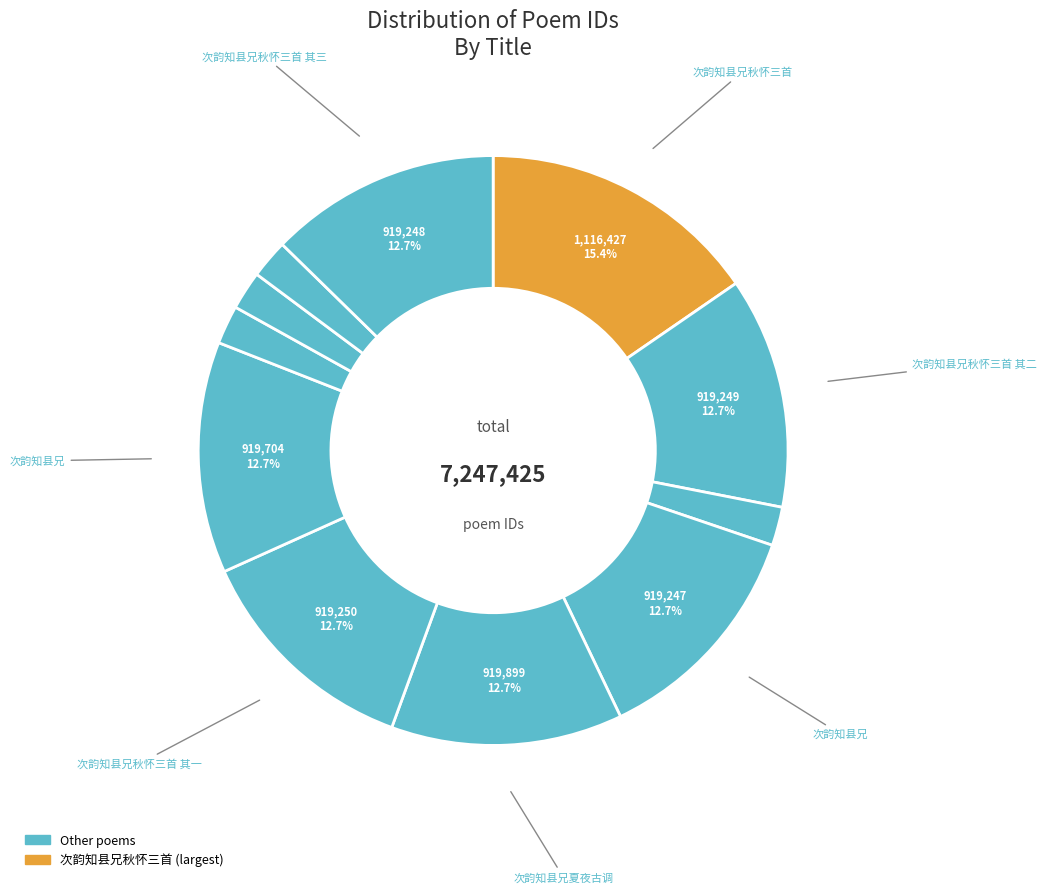

To the nearest percent, what is the average slice percentage?

9%